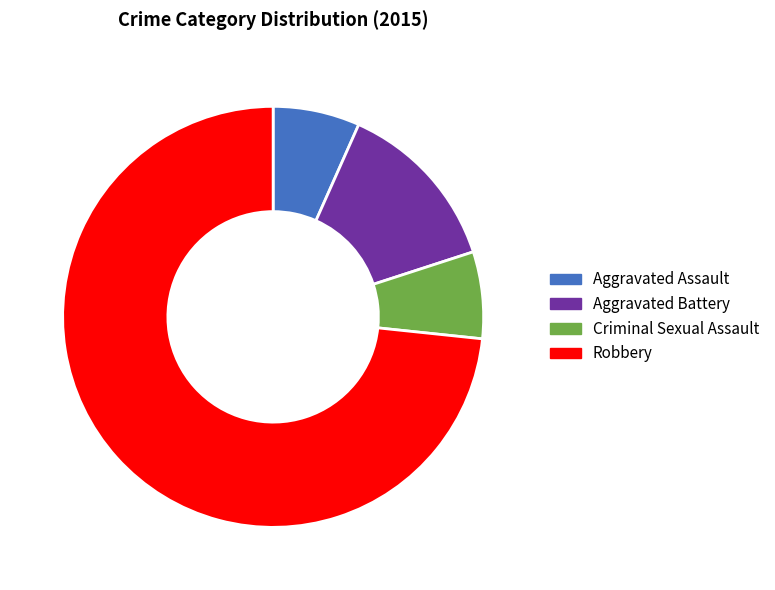

Combined, do Criminal Sexual Assault and Aggravated Battery account for over 50%?

No